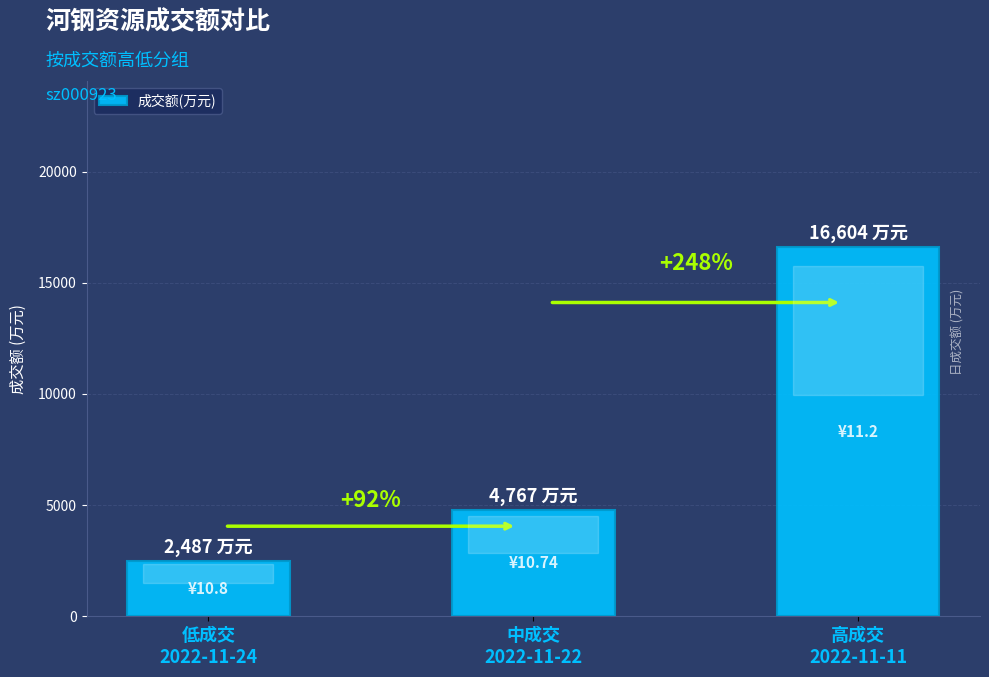

What position from the right is 低成交
2022-11-24?

3